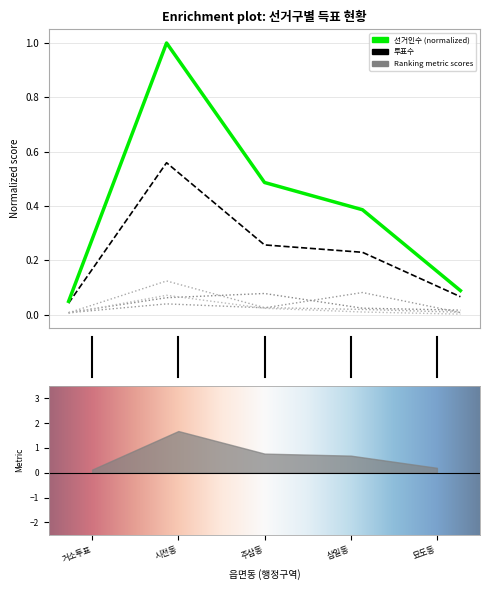

True or false: 투표수 has a value of 0.0 at 거소투표.

True